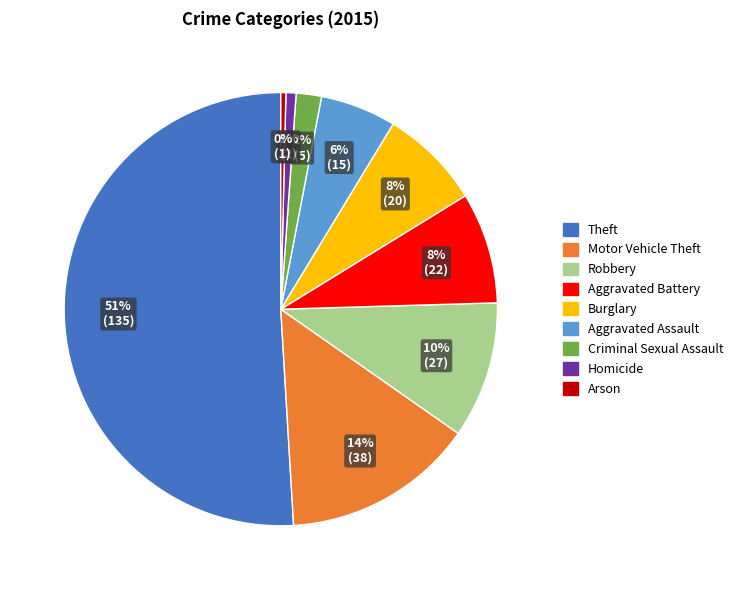

Between Motor Vehicle Theft and Aggravated Assault, which is larger?

Motor Vehicle Theft